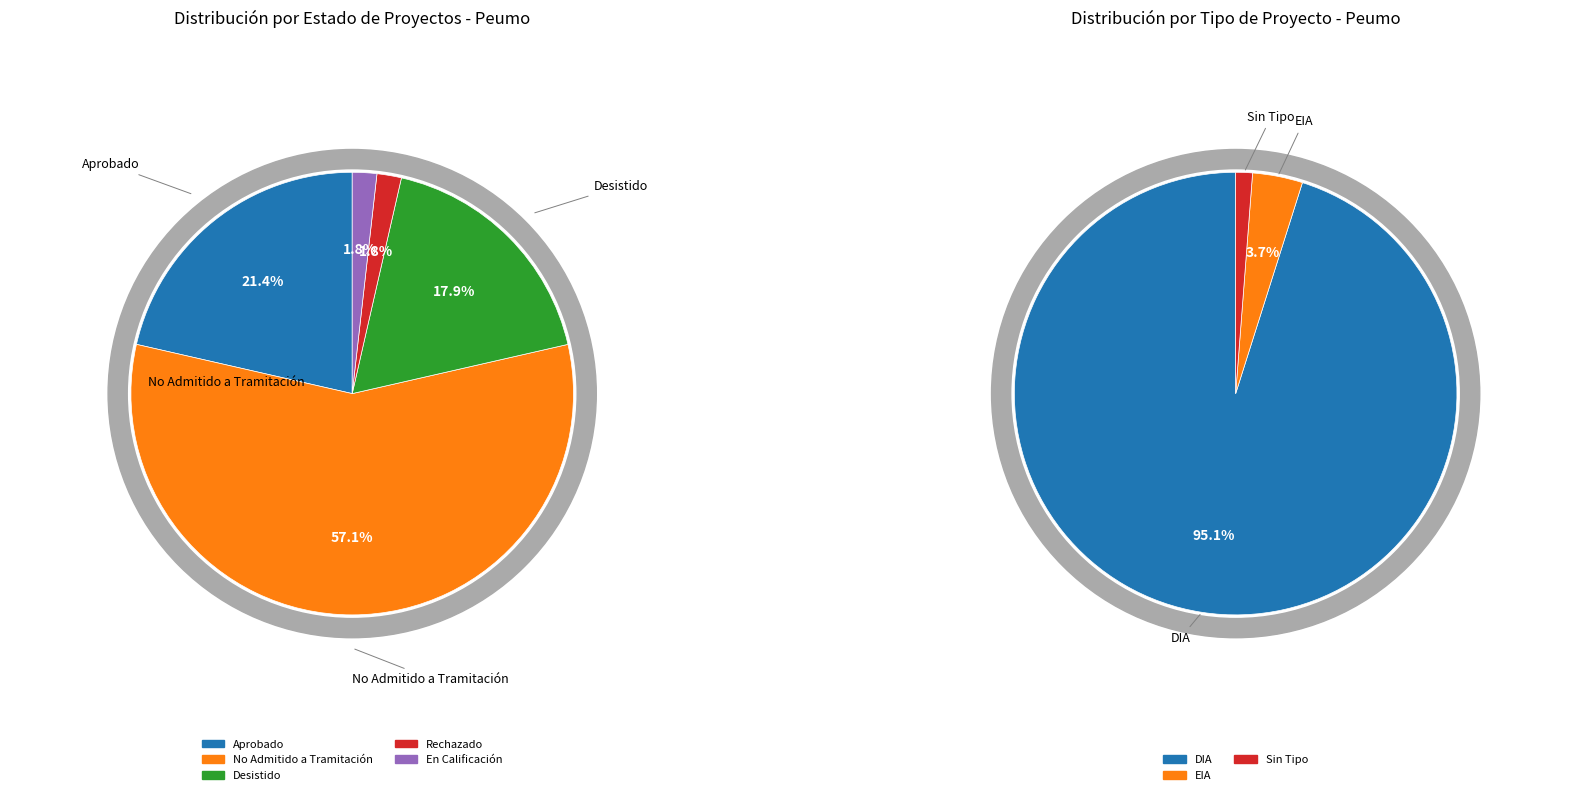

The Rechazado slice represents 1% of the pie. True or false?

False